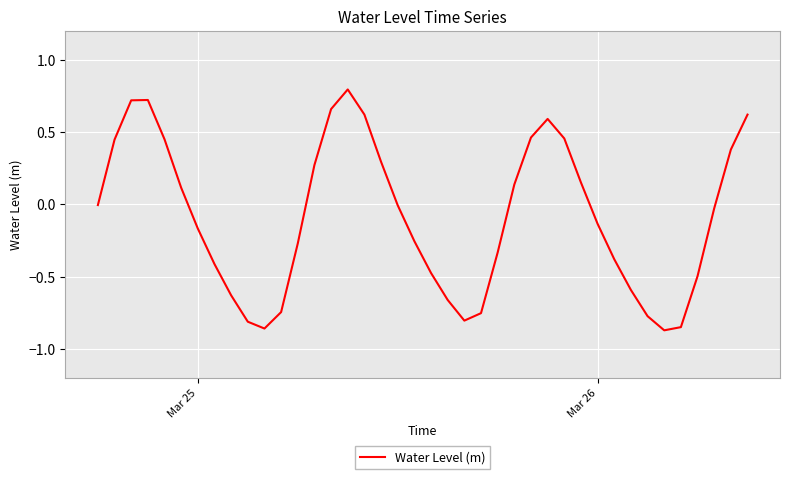

What is the difference between the maximum and minimum values?

1.7